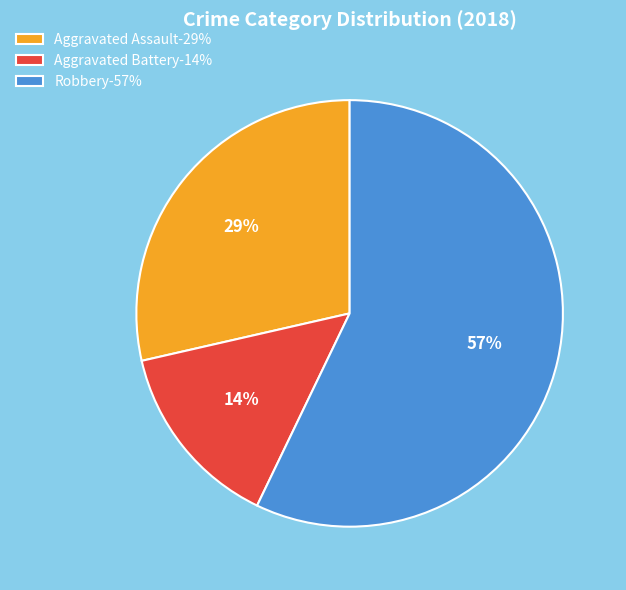

Between Robbery-57% and Aggravated Assault-29%, which is larger?

Robbery-57%